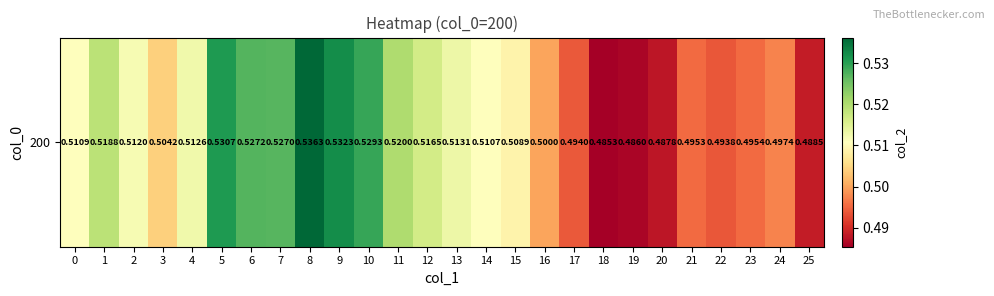

What is the average value?

0.5